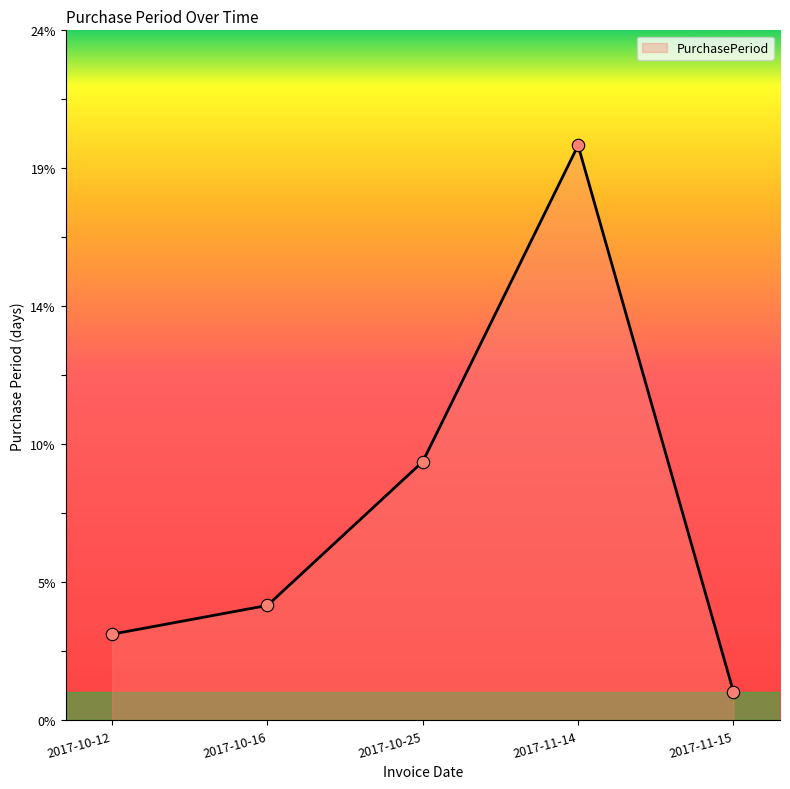

Approximately how many times larger is the value at 2017-11-15 compared to 2017-11-14?

0.1